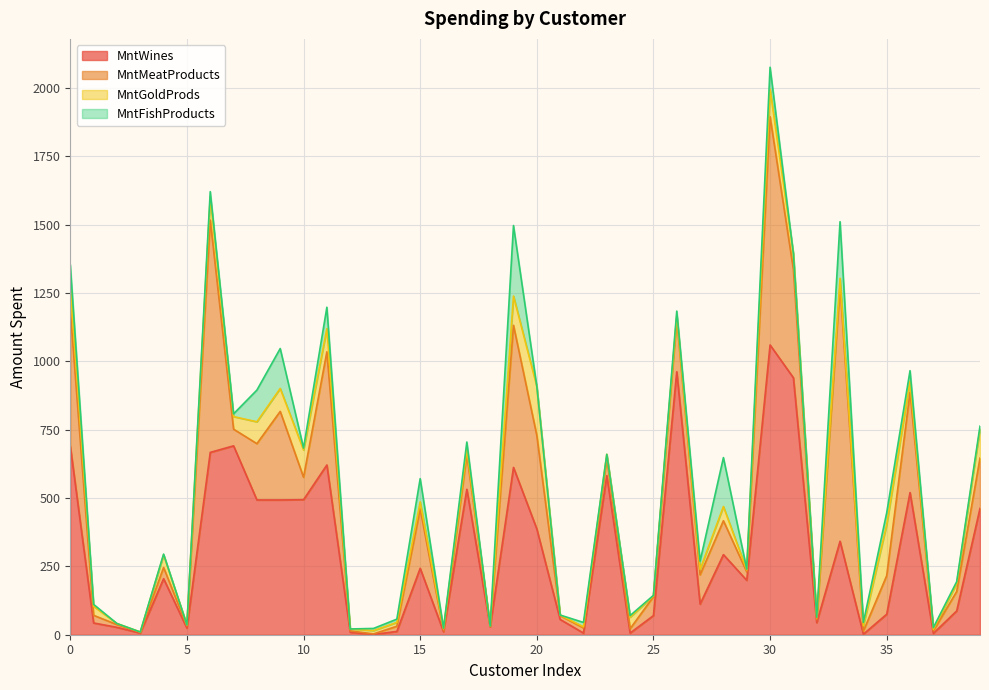

List the labels in order of MntFishProducts value, smallest first.

2, 3, 5, 12, 18, 20, 21, 23, 31, 16, 25, 32, 4, 29, 24, 37, 1, 10, 38, 13, 7, 39, 14, 34, 22, 26, 6, 17, 27, 36, 35, 0, 11, 30, 15, 8, 9, 28, 33, 19